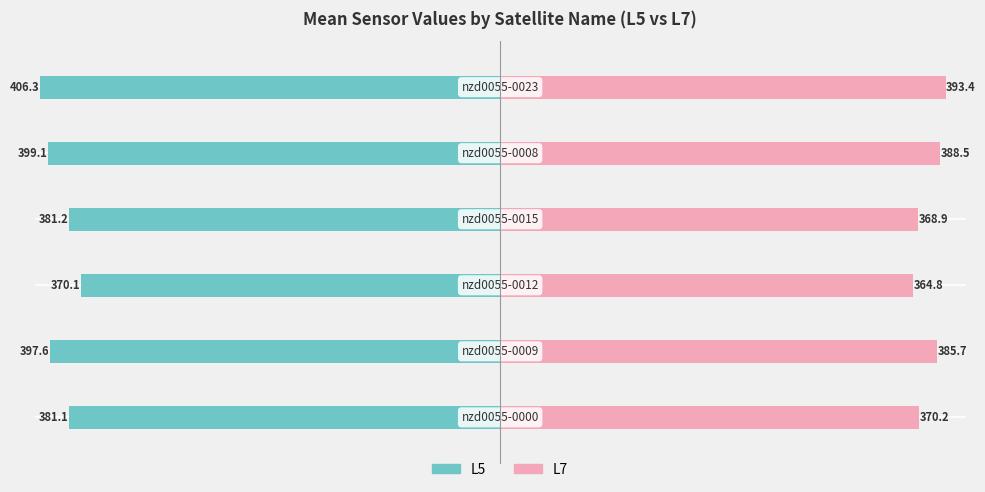

How many values in the L7 (Unmarried proxy) series exceed 385?

3